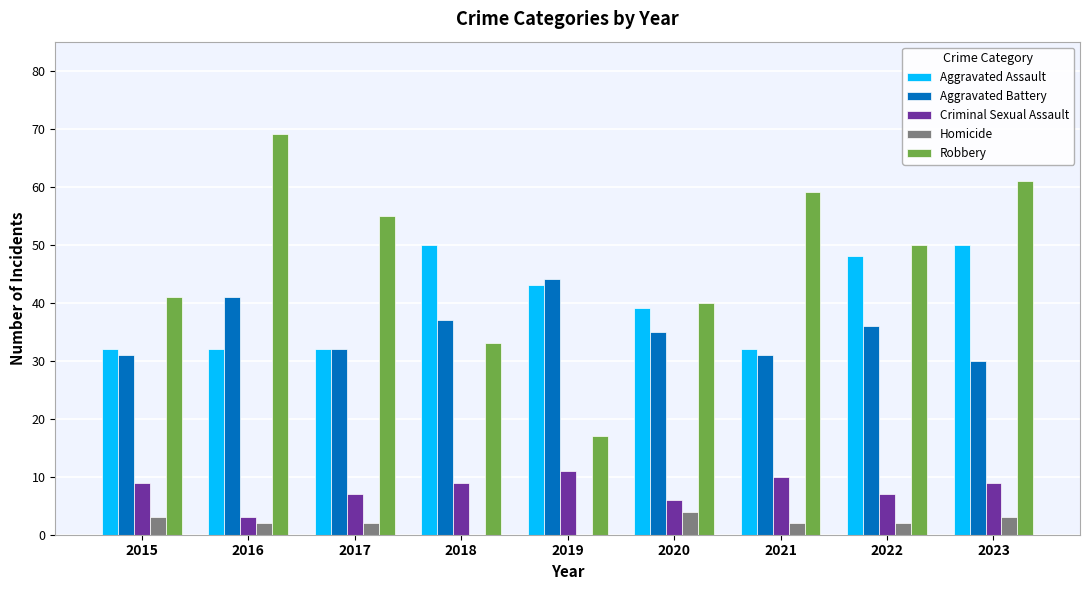

Reading left to right, list all the values displayed in this chart.

Aggravated Assault: 32	32	32	50	43	39	32	48	50
Aggravated Battery: 31	41	32	37	44	35	31	36	30
Criminal Sexual Assault: 9	3	7	9	11	6	10	7	9
Homicide: 3	2	2	0	0	4	2	2	3
Robbery: 41	69	55	33	17	40	59	50	61